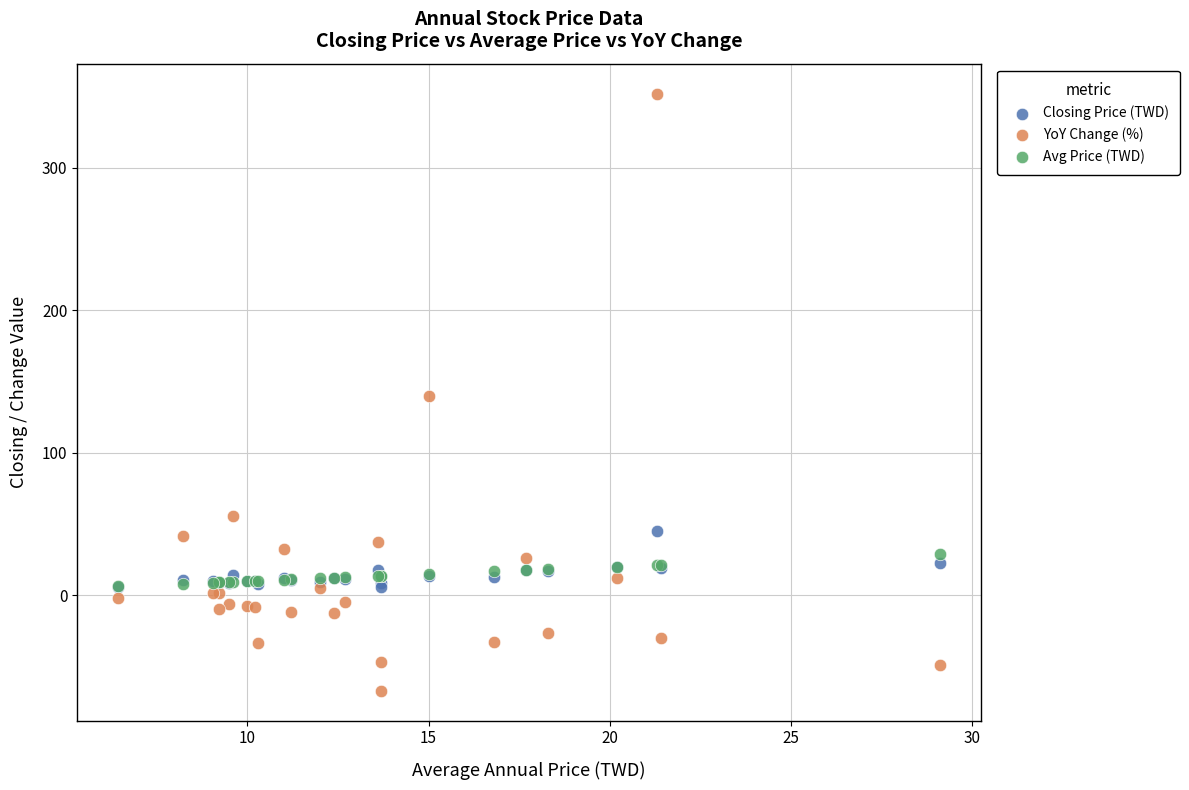

Which series contains the highest Y value?

YoY Change (%)